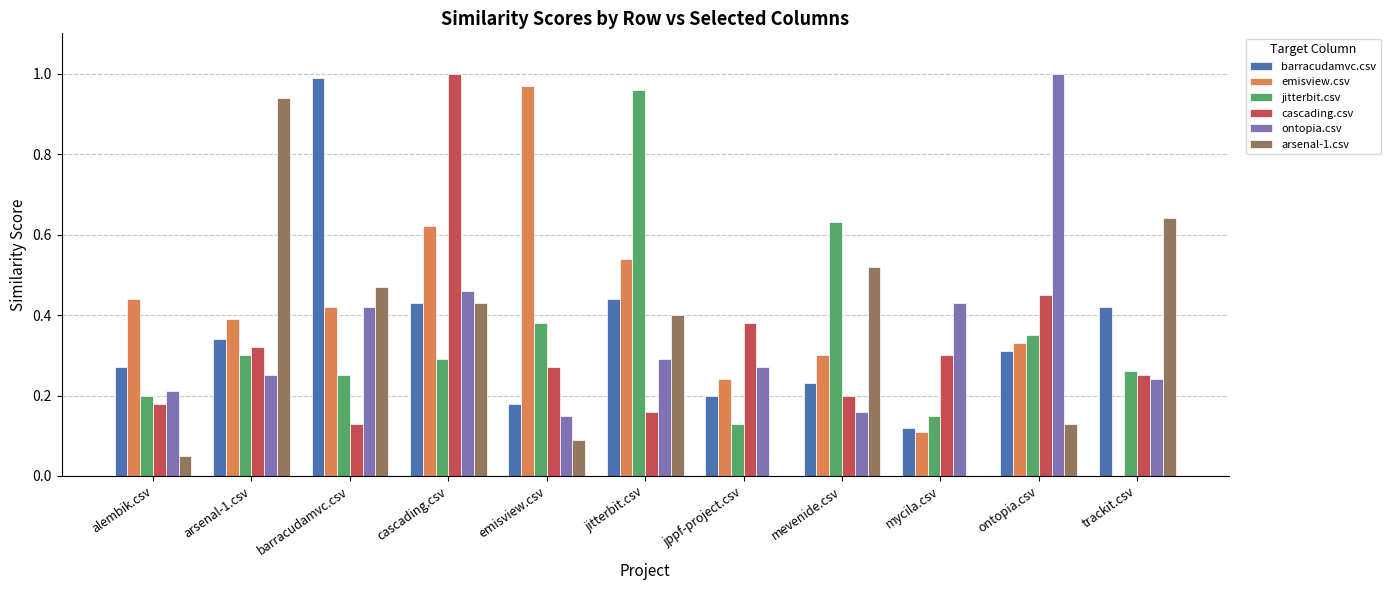

How many groups of bars are there?

11